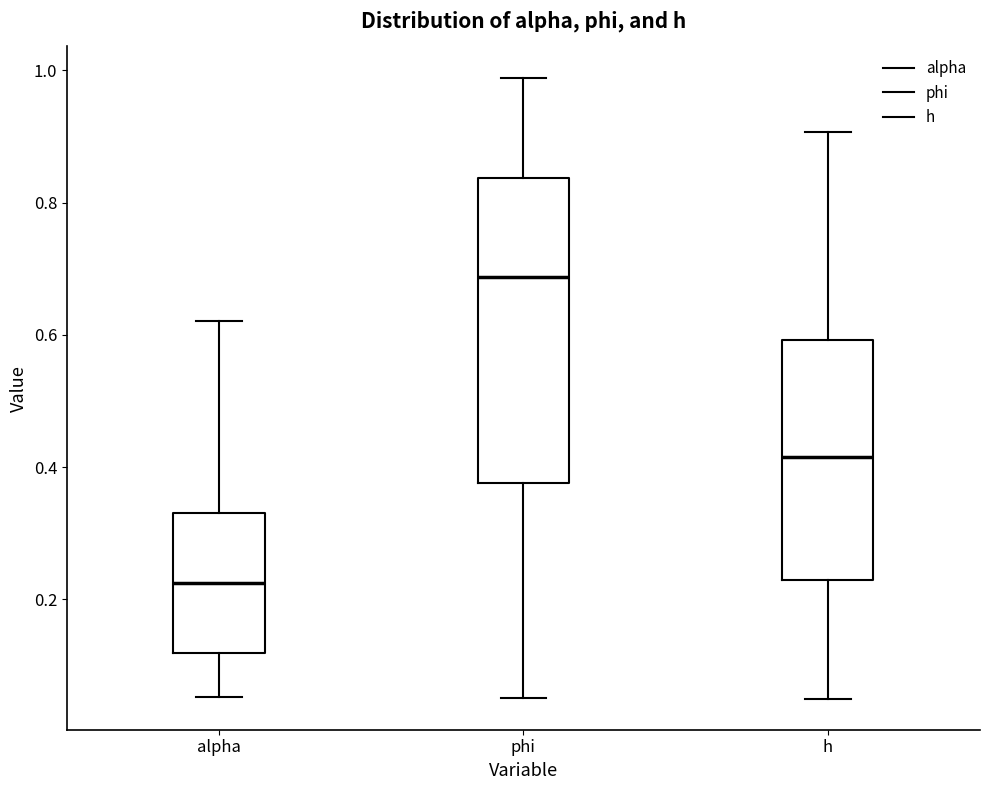

Which box is the tallest, from its lower edge to its upper edge?

phi